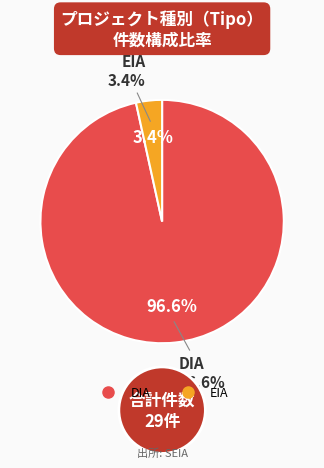

What percentage is the DIA slice, to the nearest percent?

97%